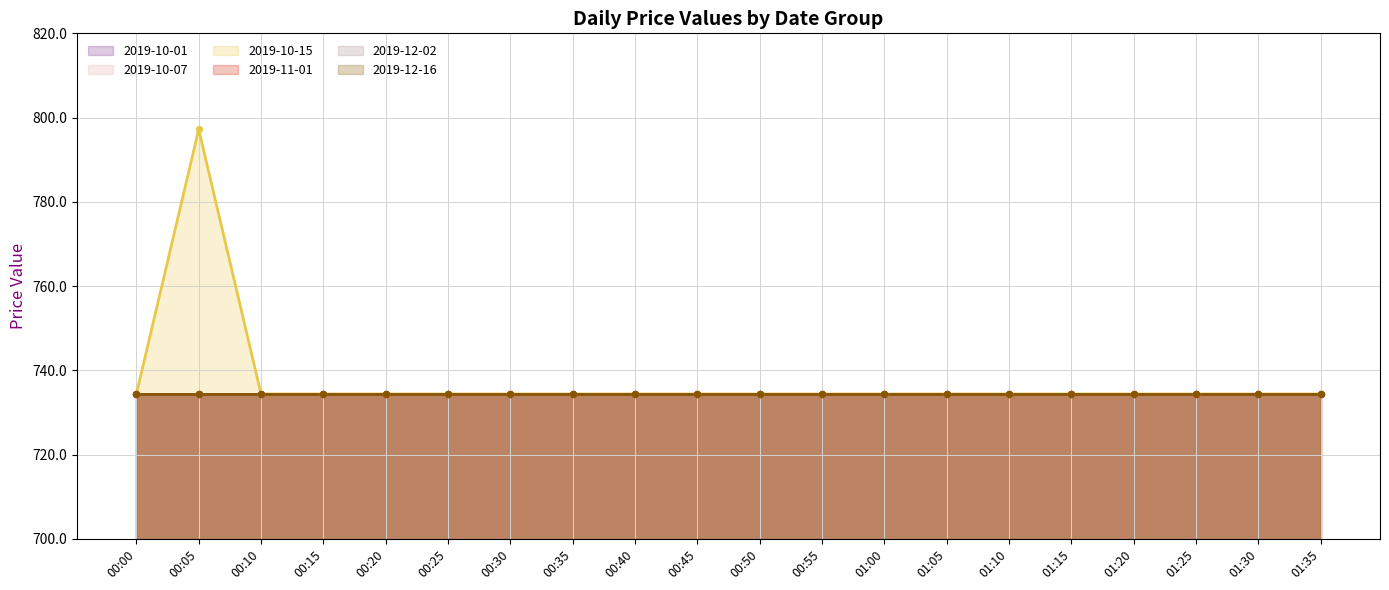

Which series contains the highest Y value?

2019-10-15